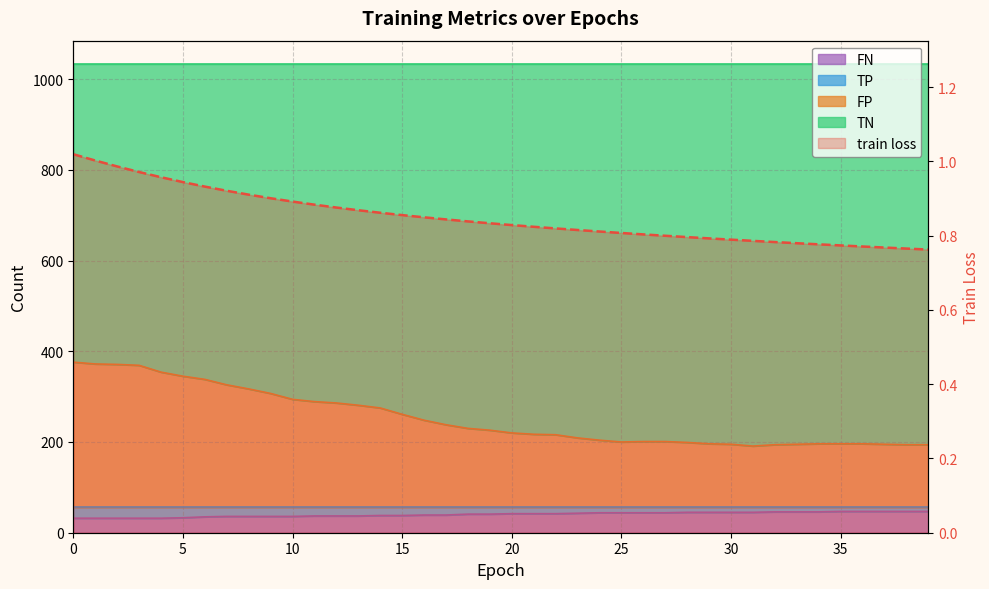

How many lines are shown in the chart?

1